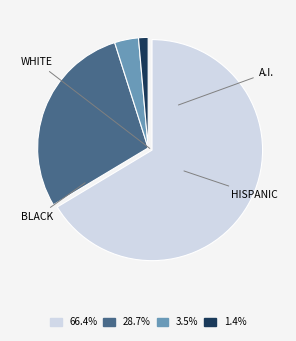

How many slices are in this pie chart?

4